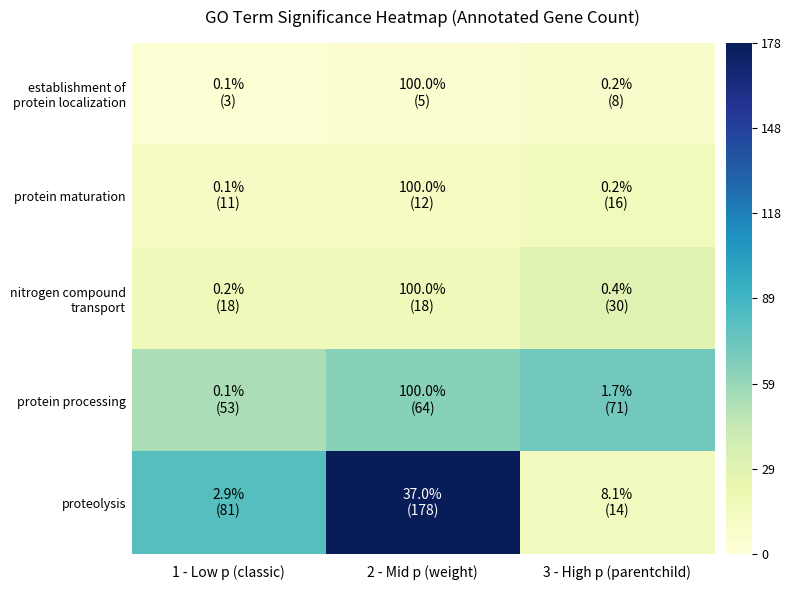

What is the spread (max minus min) of values at 2 - Mid p (weight)?

173